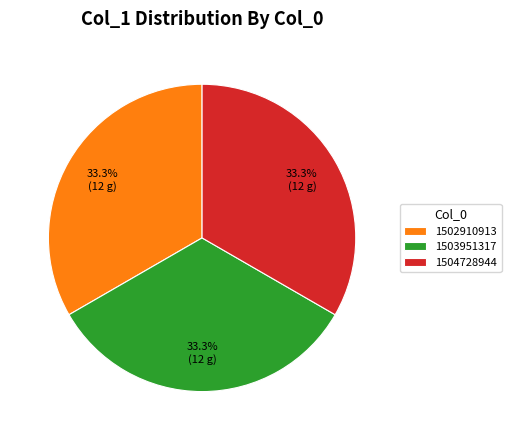

Combined, do 1504728944 and 1502910913 account for over 50%?

Yes